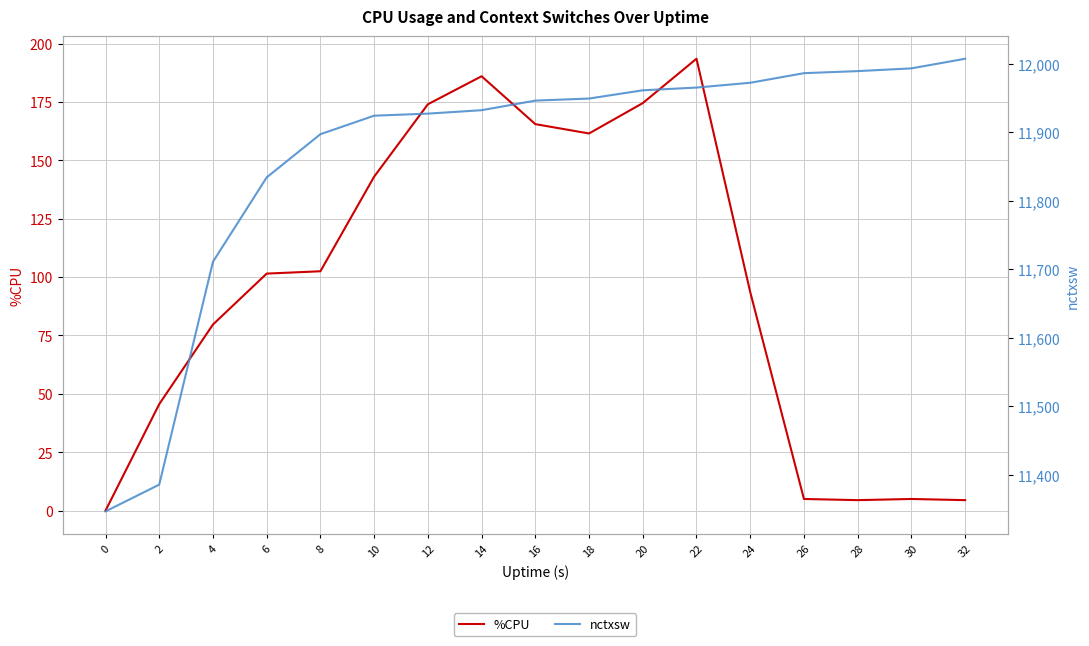

The value of nctxsw at 0 is 3809.8. True or false?

False